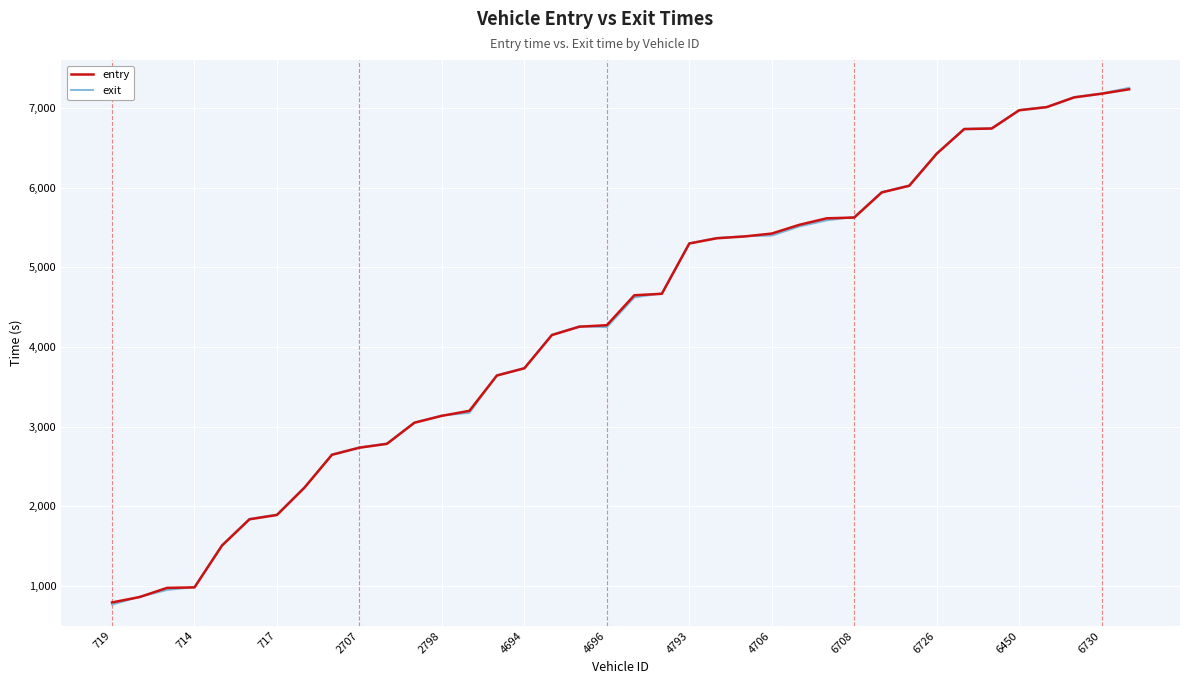

What is the spread (max minus min) of values at 2707?

5.4